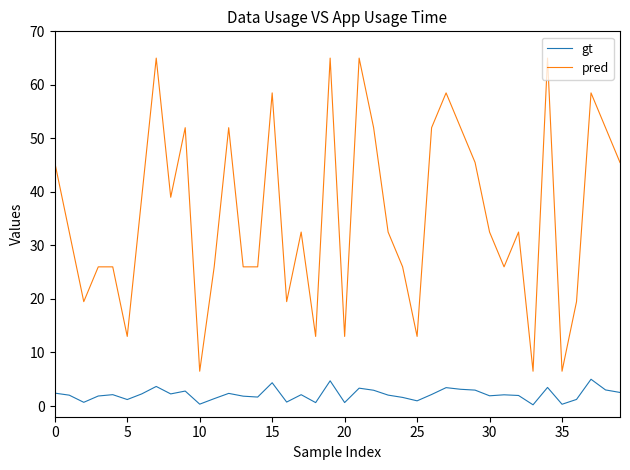

Which series has the largest total across all categories?

pred